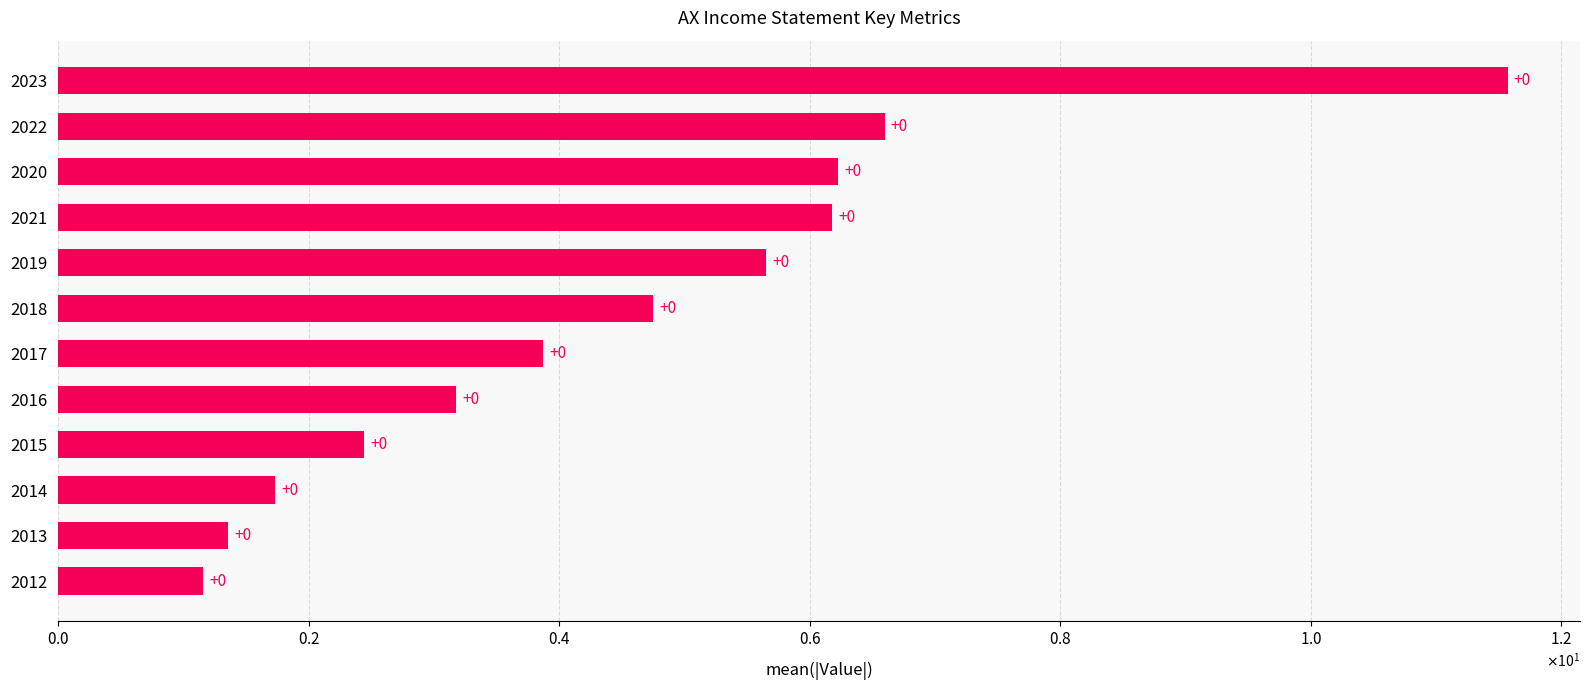

Does the chart contain any negative values?

No